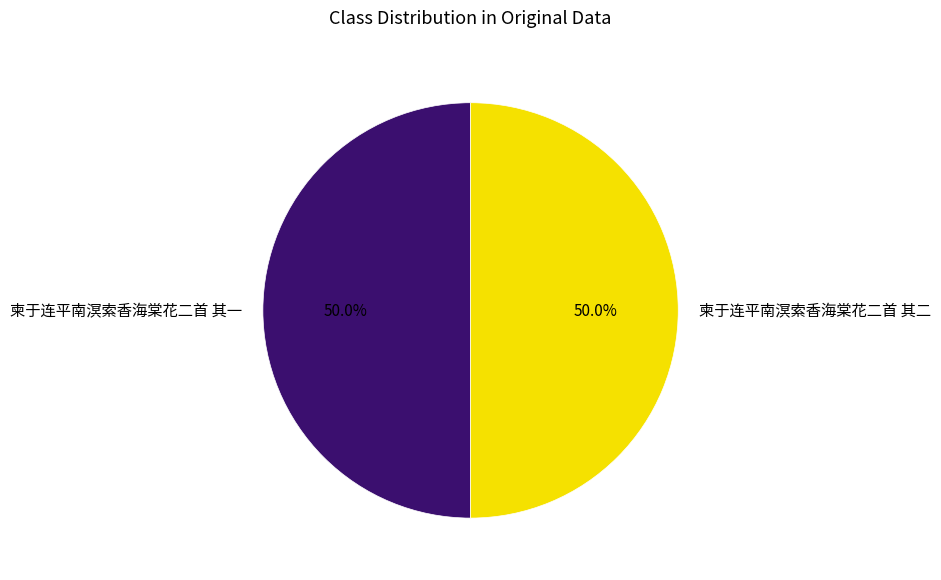

What percentage do 柬于连平南溟索香海棠花二首 其二 and 柬于连平南溟索香海棠花二首 其一 together represent?

100.0%